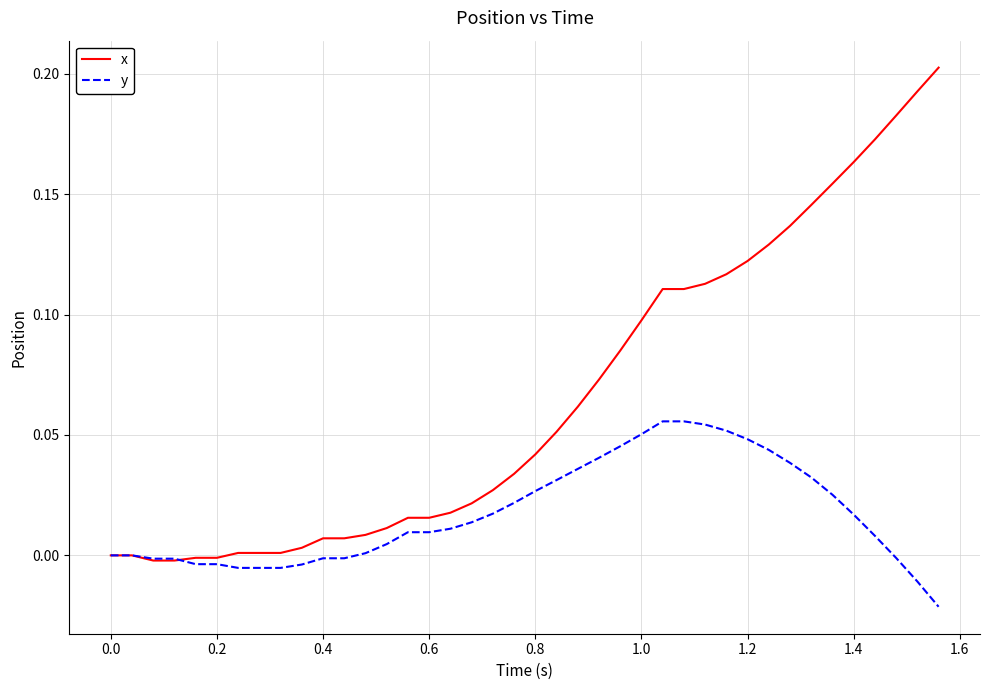

How many lines are shown in the chart?

2